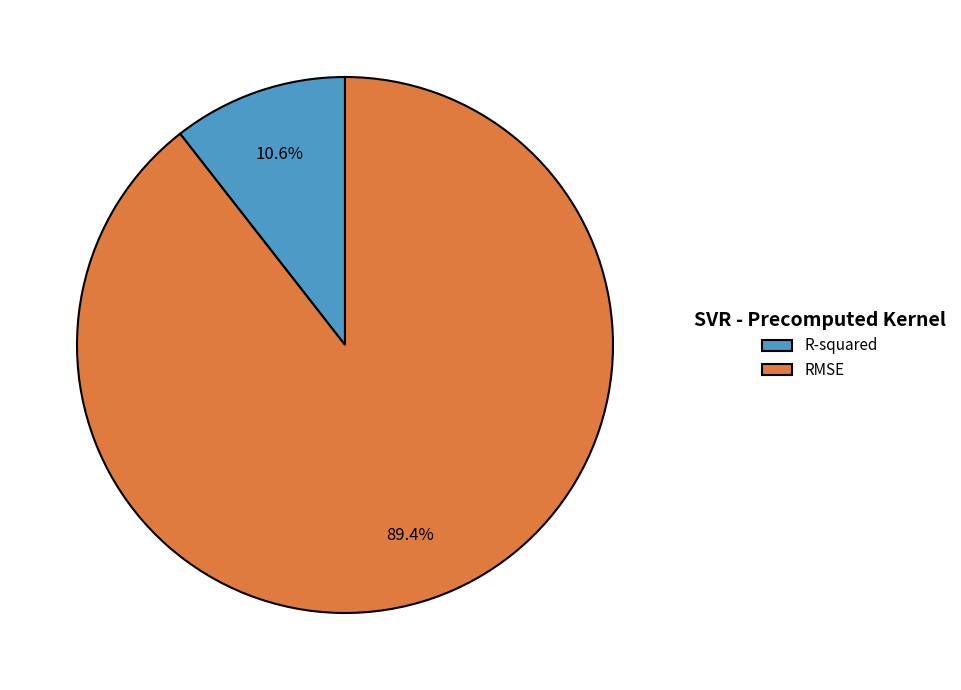

To the nearest percent, what portion does RMSE represent?

89%